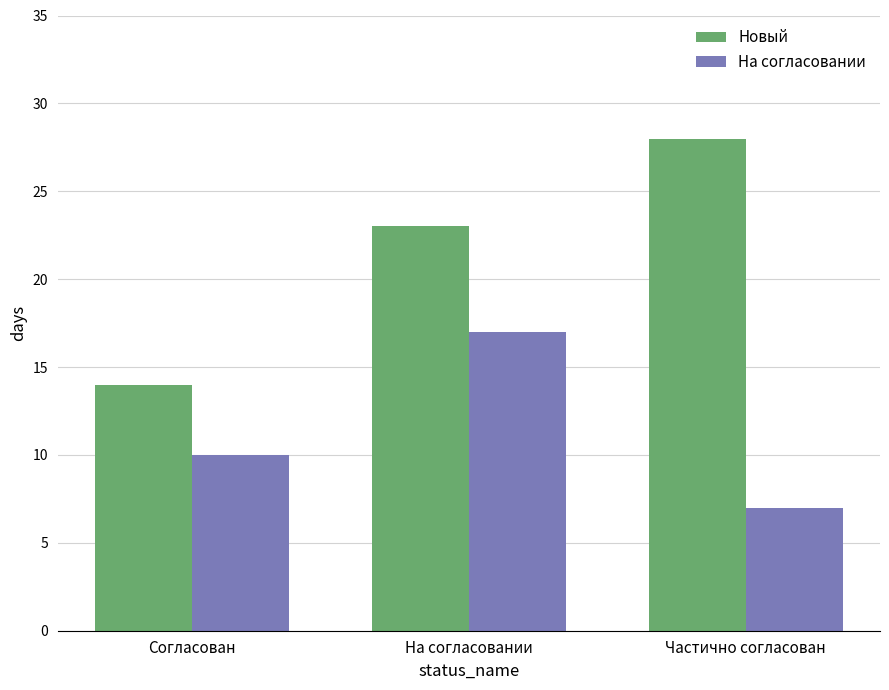

List the series in order of their overall mean, lowest first.

На согласовании, Новый